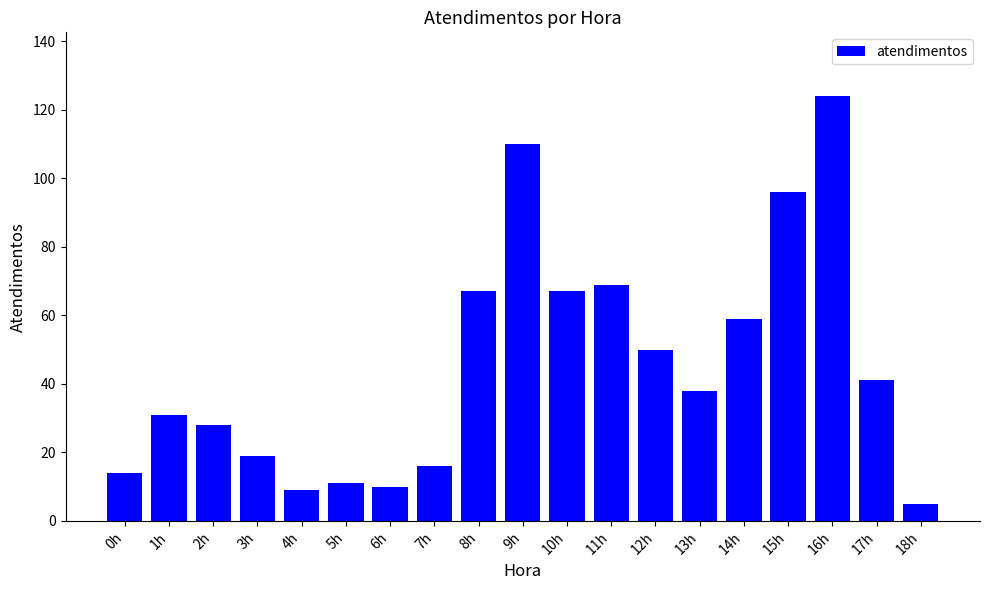

What is the greatest value displayed?

124